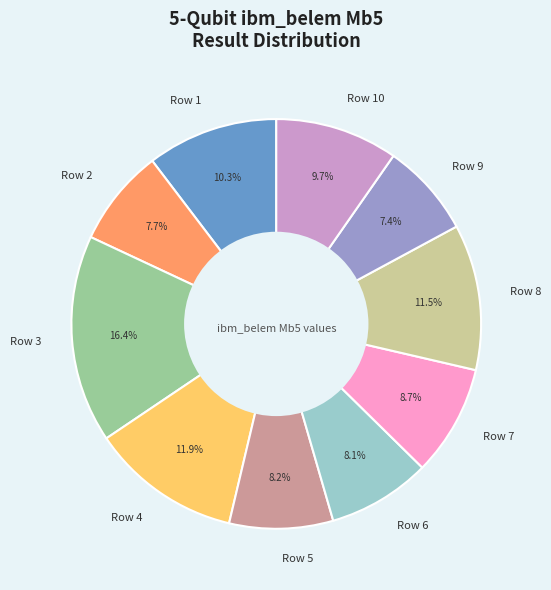

Count the number of slices in the pie.

10